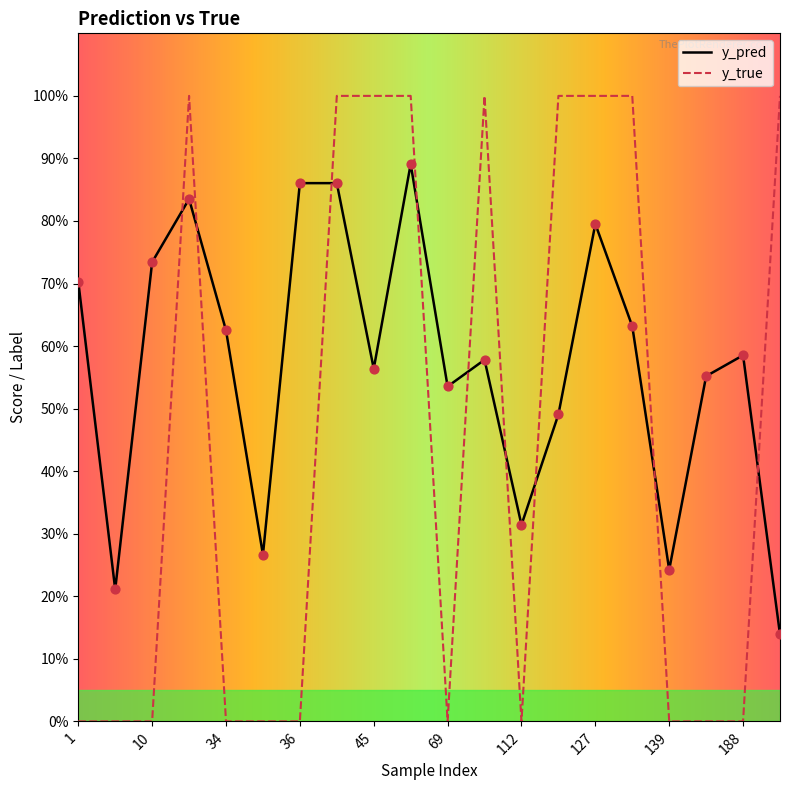

Which series reaches the minimum Y coordinate?

y_true